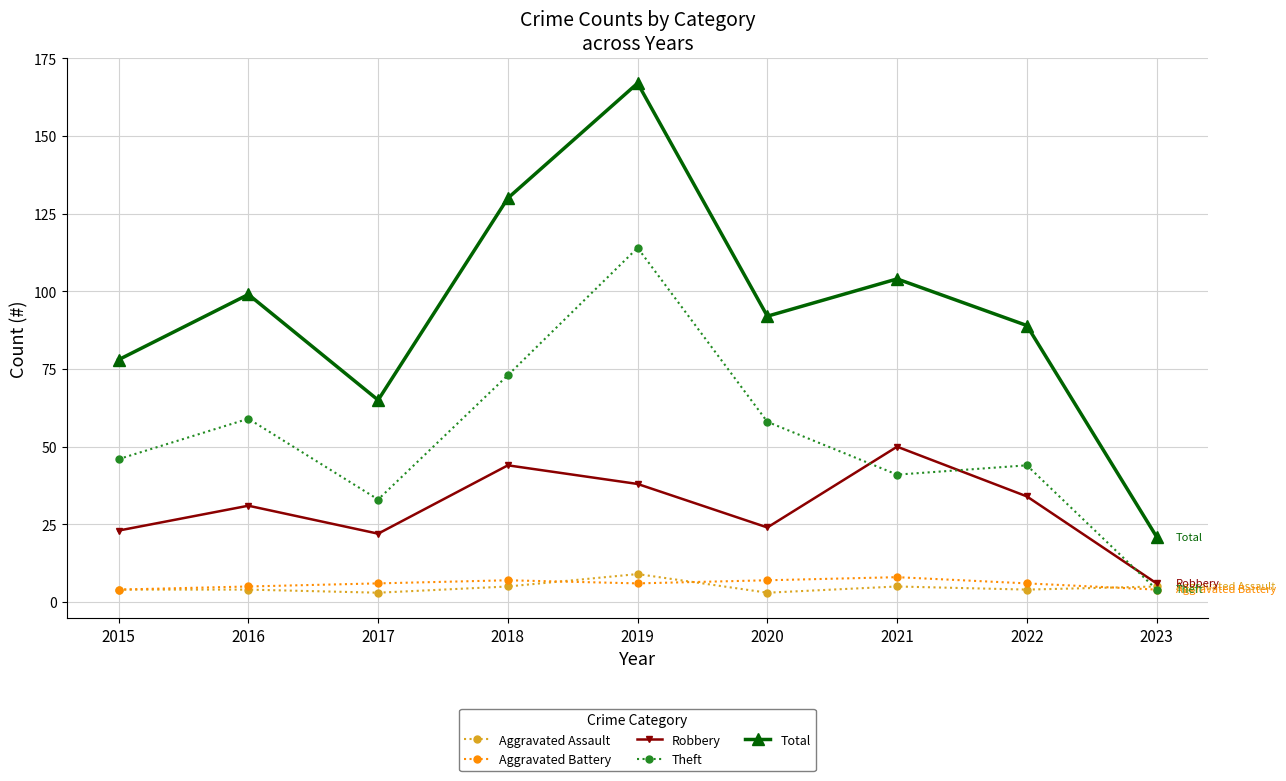

In Aggravated Assault, how many points are lower than both neighbors (excluding endpoints)?

3